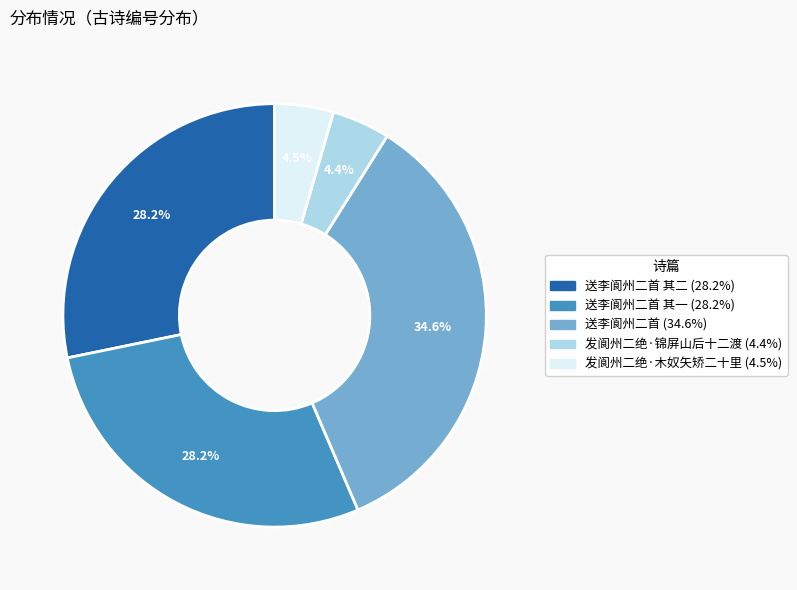

Does any single category account for the majority?

No